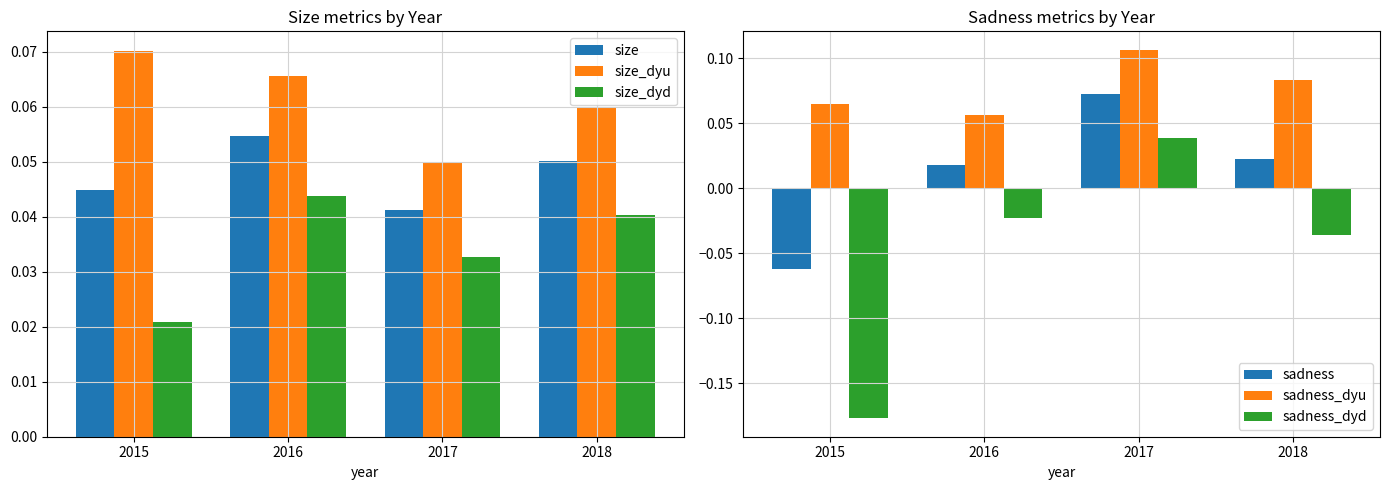

Is the value of size_dyd at 2017 greater than the value of sadness_dyu at 2015?

No